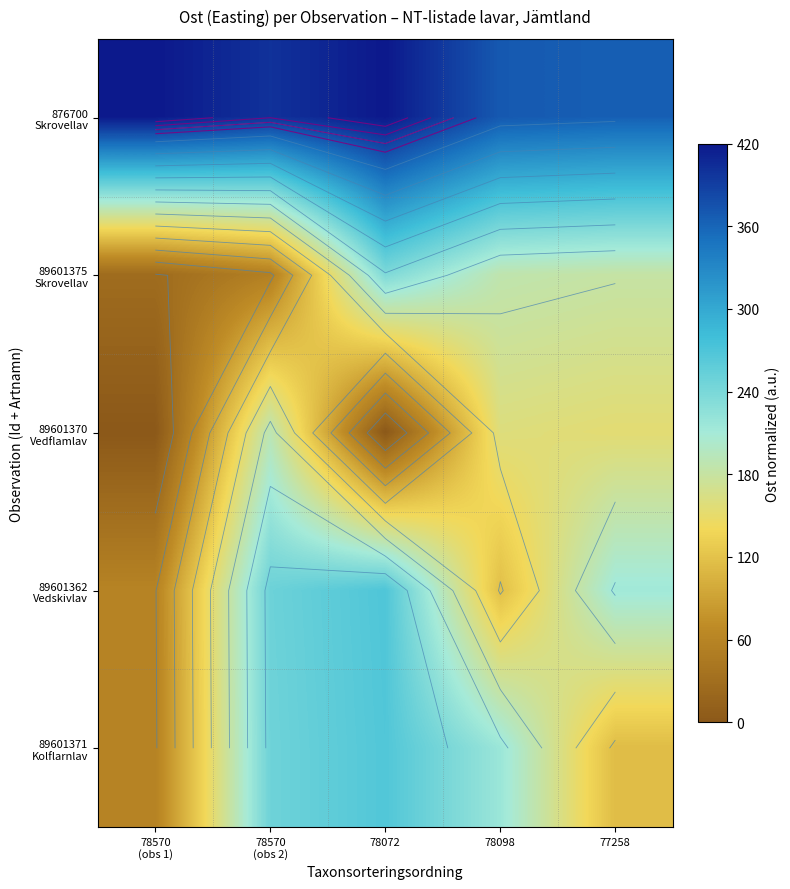

Between 78570
(obs 2) and 78098, which is larger?

78570
(obs 2)